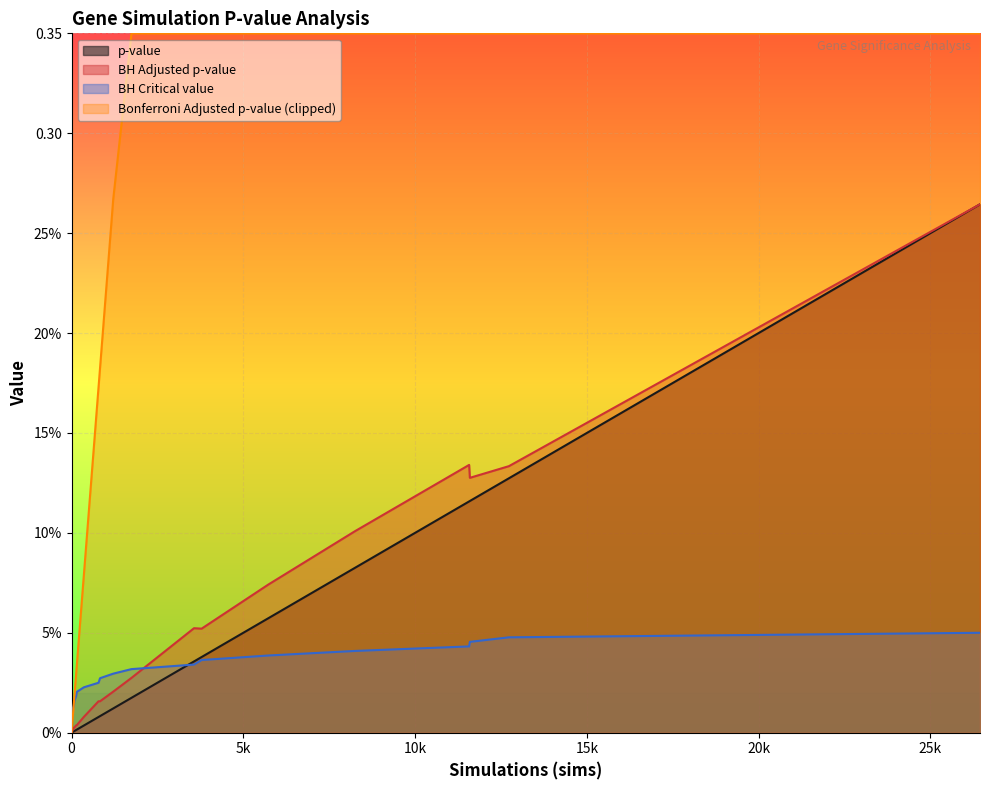

Reading right to left, list all the values displayed in this chart.

pval: 0.3	0.1	0.1	0.1	0.1	0.1	0.0	0.0	0.0	0.0	0.0	0.0	0.0	0.0	0.0	0.0	0.0	0.0	0.0	0.0	0.0	0.0
BH_Padj: 0.3	0.1	0.1	0.1	0.1	0.1	0.1	0.1	0.0	0.0	0.0	0.0	0.0	0.0	0.0	0.0	0.0	0.0	0.0	0.0	0.0	0.0
BH_critical: 0.1	0.0	0.0	0.0	0.0	0.0	0.0	0.0	0.0	0.0	0.0	0.0	0.0	0.0	0.0	0.0	0.0	0.0	0.0	0.0	0.0	0.0